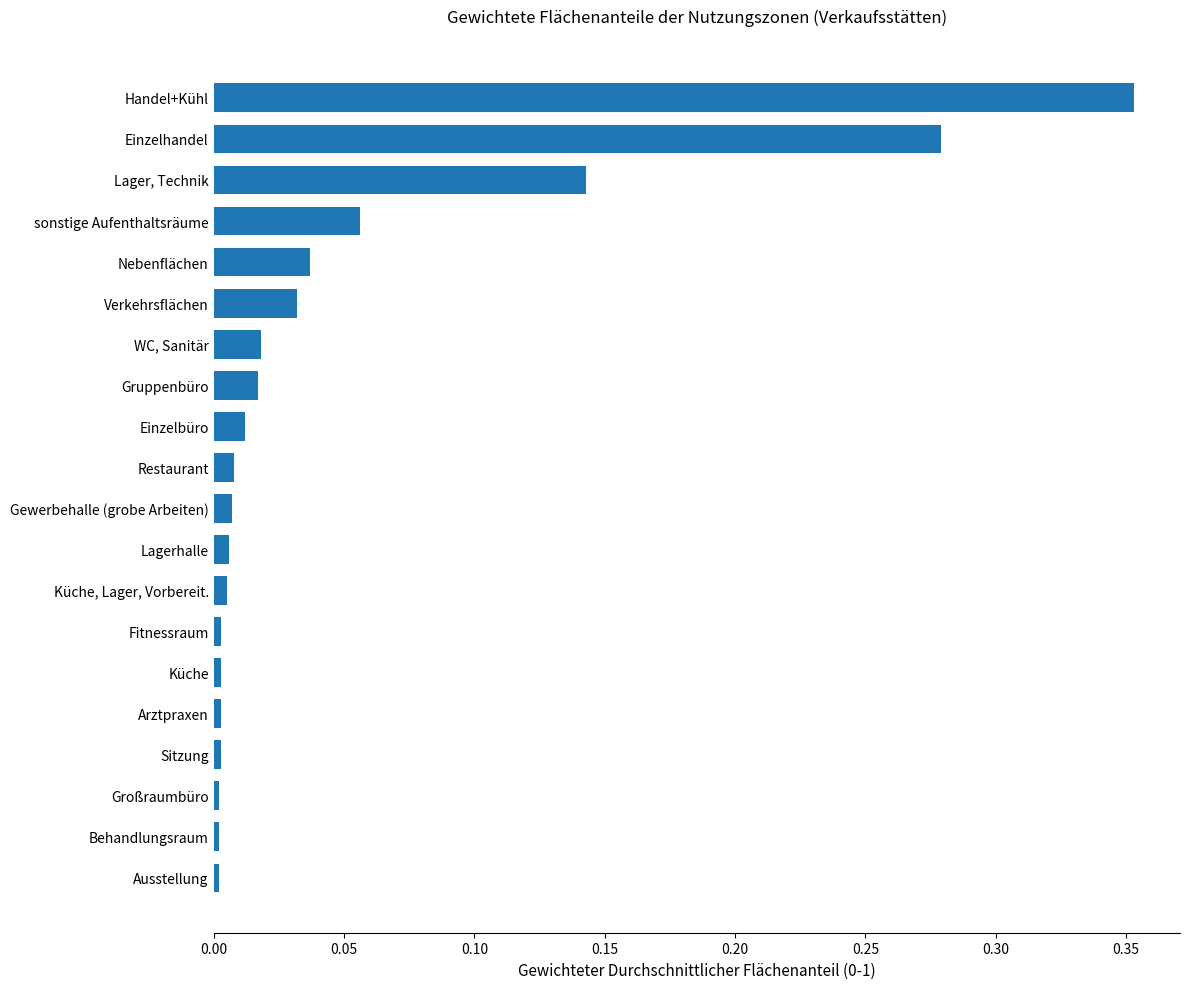

Which has a higher value, sonstige Aufenthaltsräume or Gruppenbüro?

sonstige Aufenthaltsräume